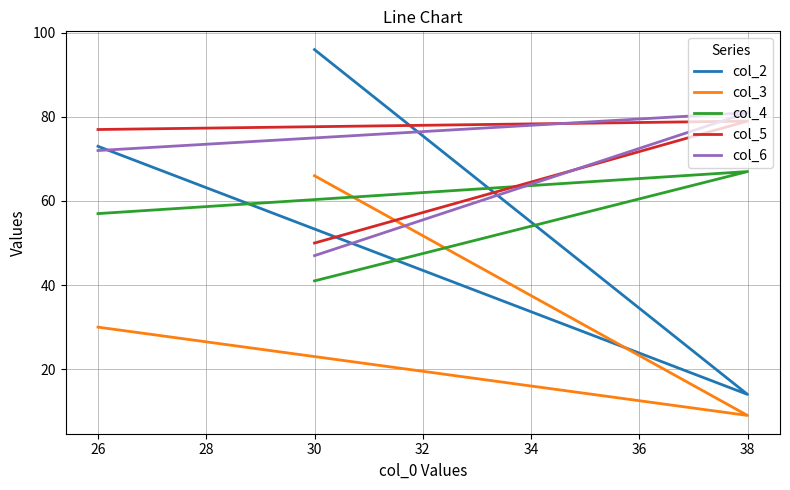

Which series has the largest total across all categories?

col_5